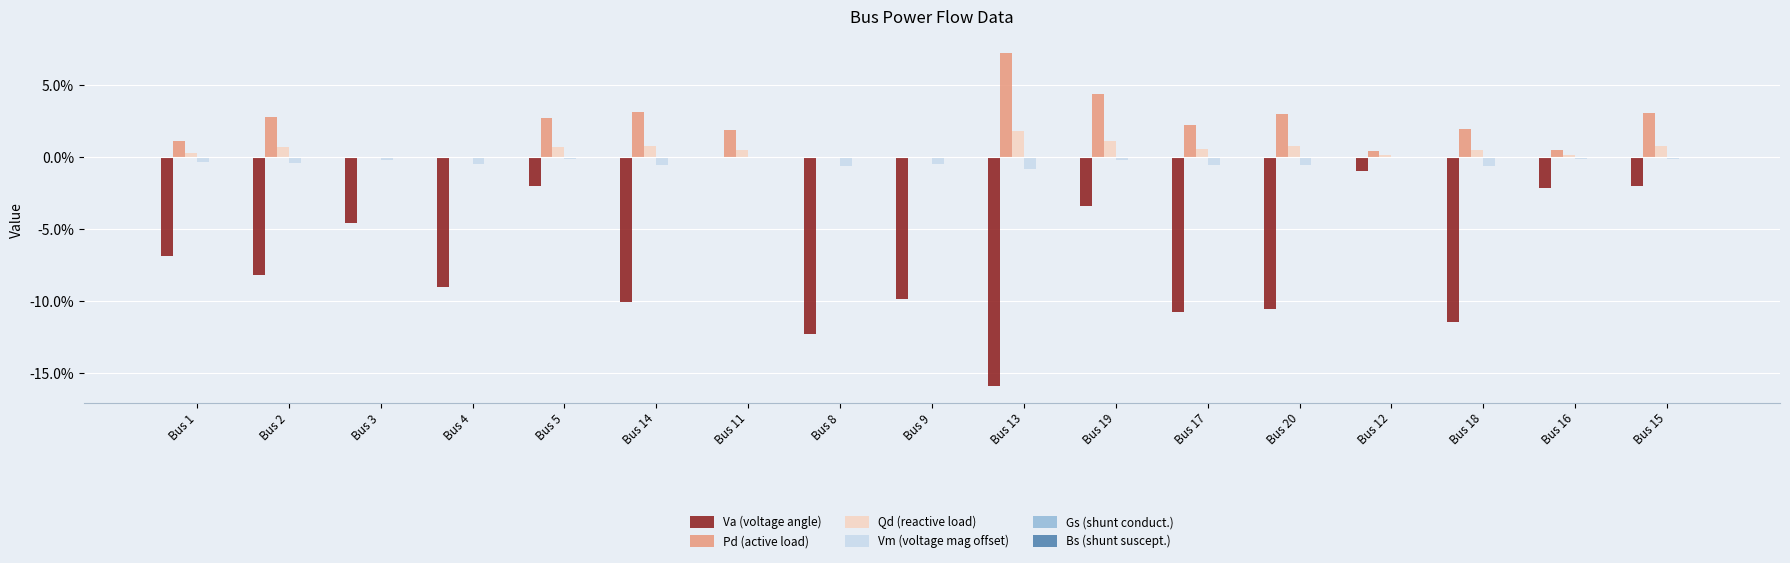

Are the bars grouped side by side (vs. stacked)?

Yes